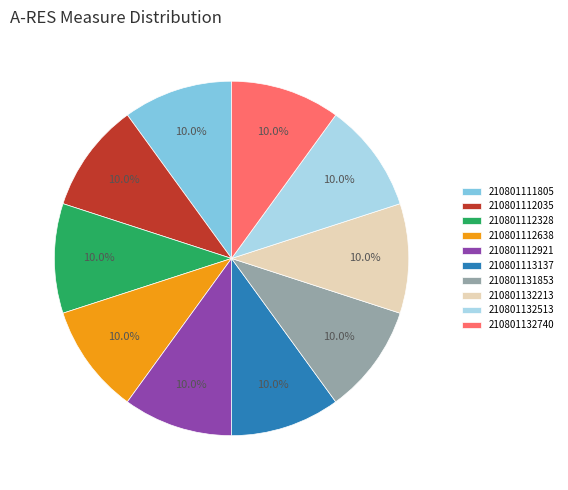

Is there a majority slice in this chart?

No